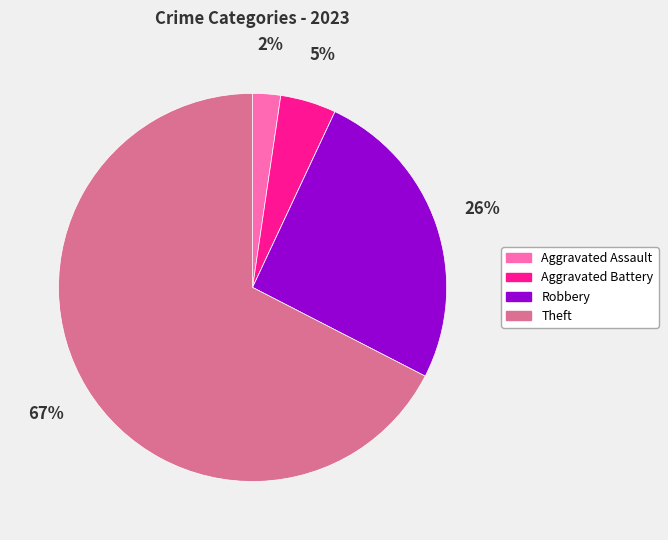

To the nearest percent, what is the average slice percentage?

20%